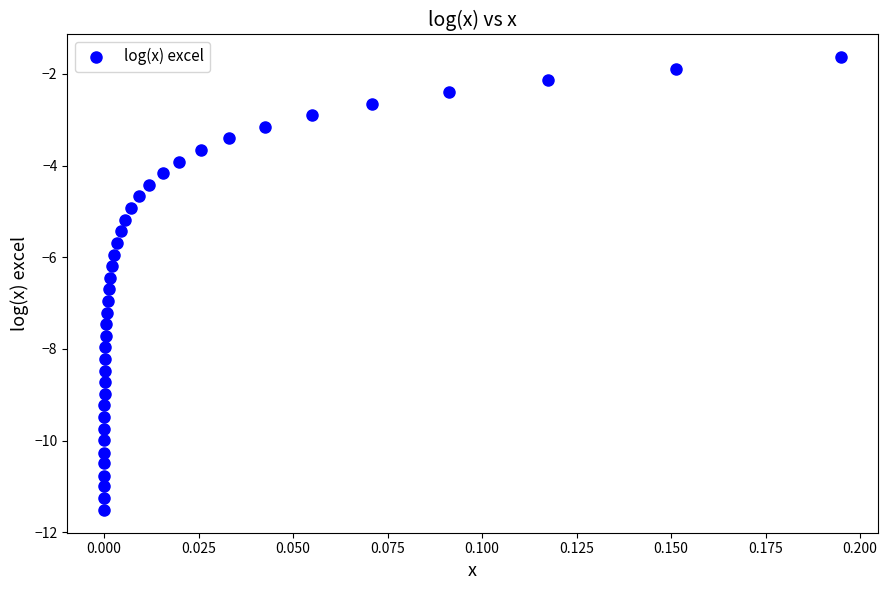

What is the range of Y values (max minus min)?

9.9